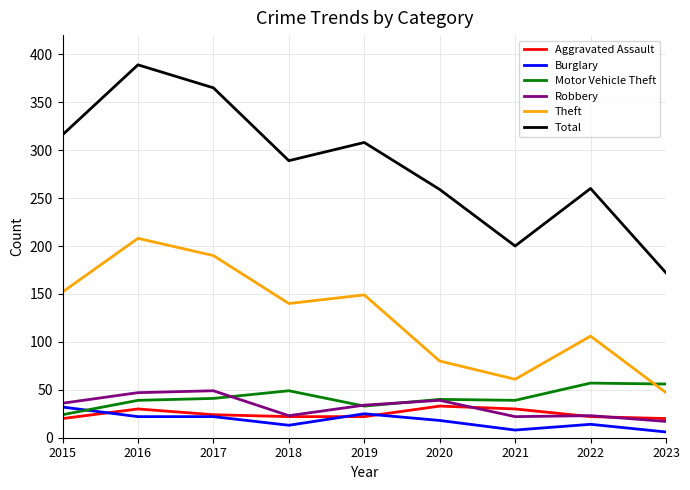

True or false: Aggravated Assault and Total intersect in this chart.

False